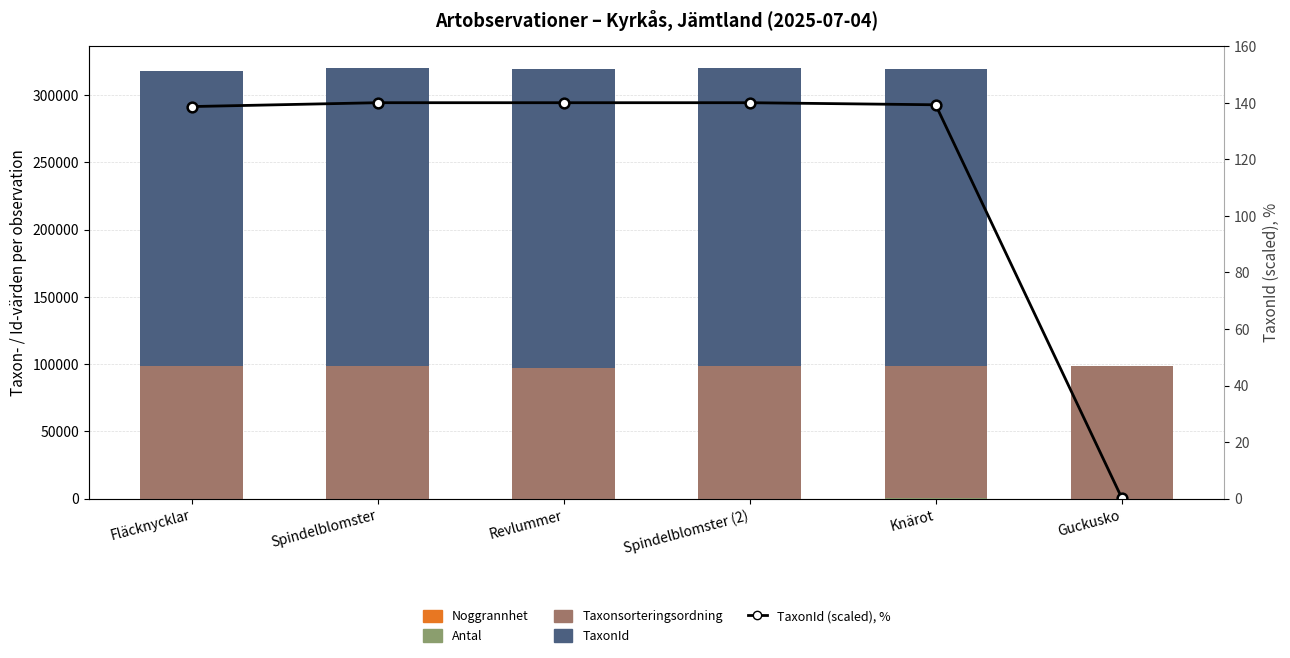

Between Guckusko and Knärot, which is larger?

Guckusko